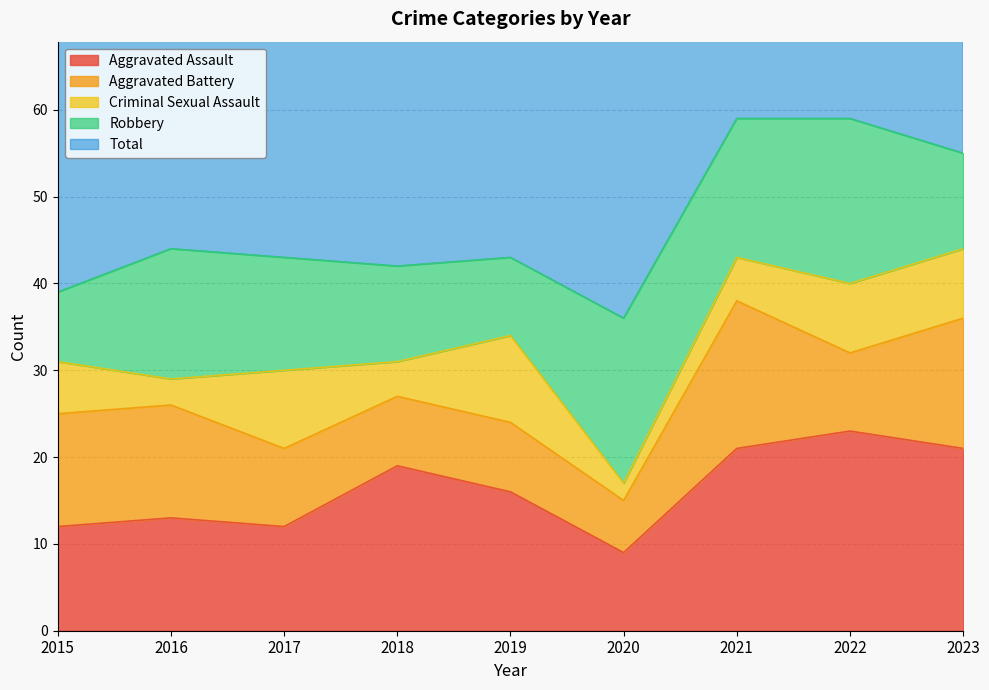

Where is Criminal Sexual Assault nearest to the value 6?

2015